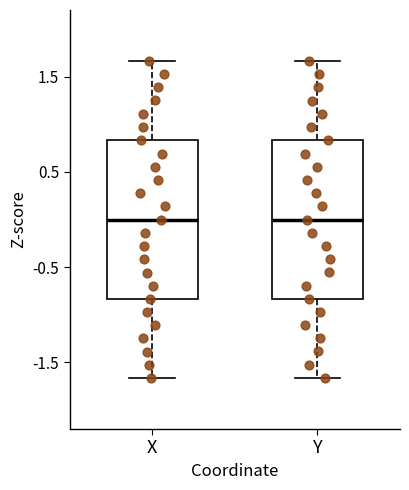

Reading left to right, transcribe this box plot: for each box, give where its median line is, the range the box spans, and where its two whiskers end, as read against the y-axis. The values are not printed on the chart, so give them approximately, as read against the axis.

X: median 0.0, box -0.8 to 0.8, whiskers -1.7 to 1.7
Y: median 0.0, box -0.8 to 0.8, whiskers -1.7 to 1.7